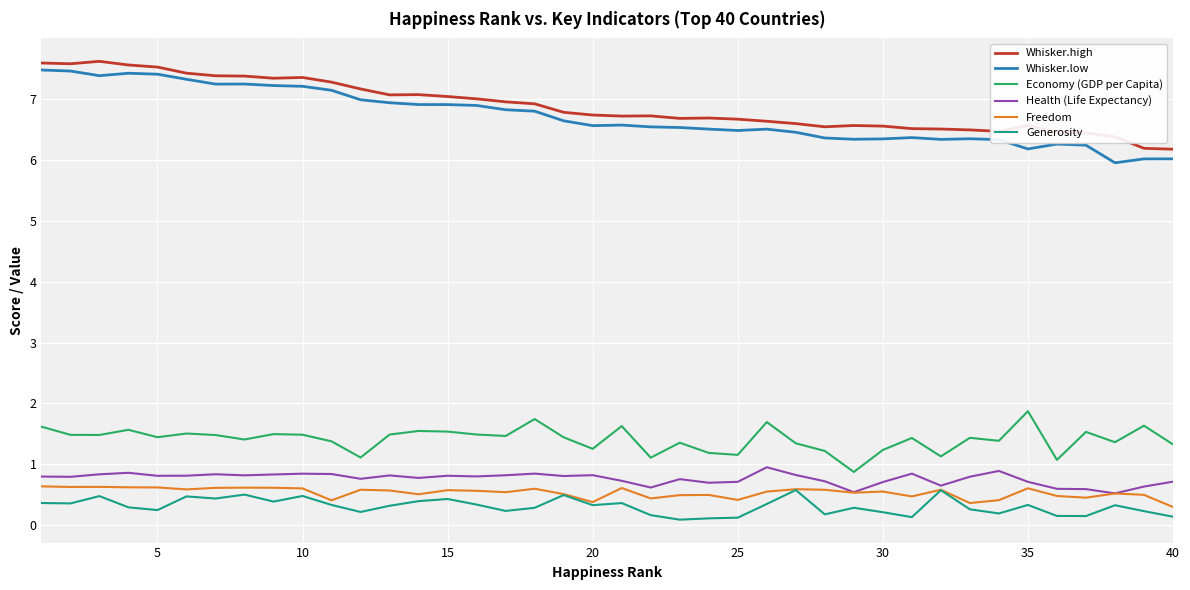

True or false: Whisker.low and Generosity intersect in this chart.

False